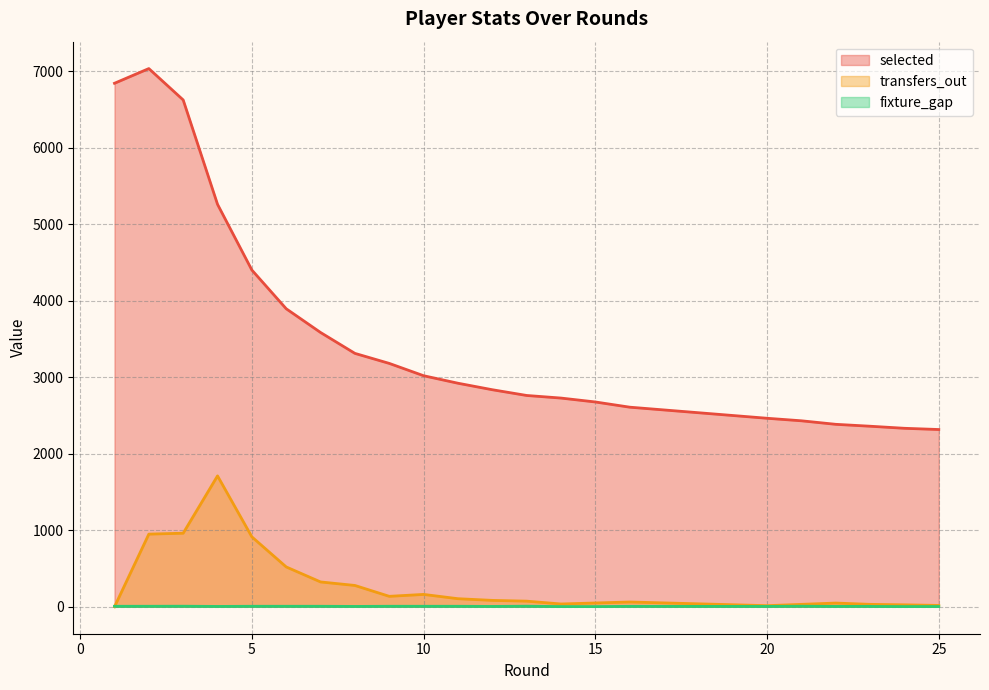

The fixture_gap series shows 2.9 at 15. True or false?

True